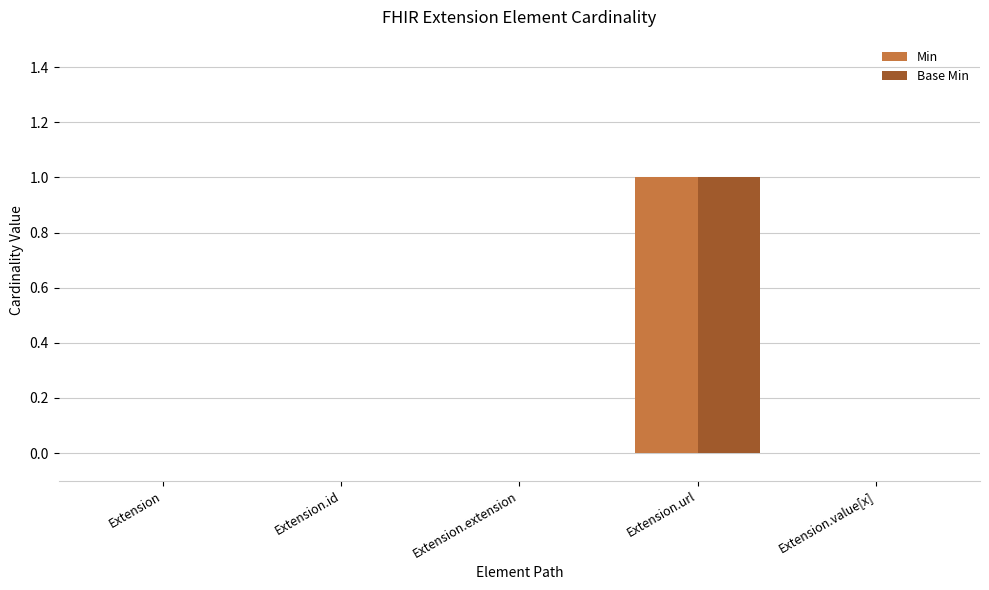

How many groups of bars are there?

5